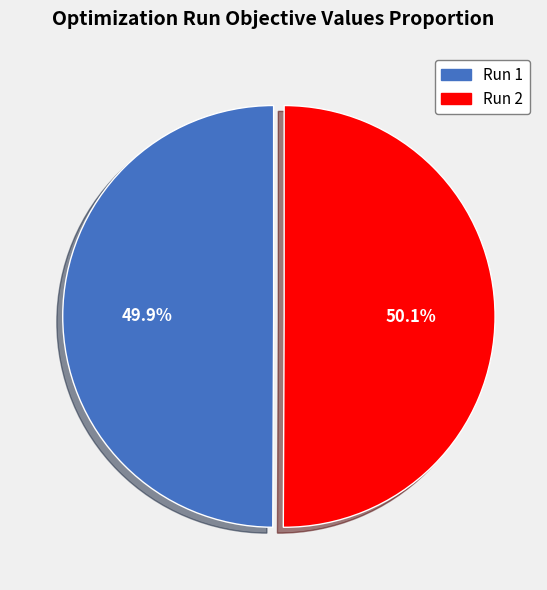

What percentage is the Run 1 slice, to the nearest percent?

50%